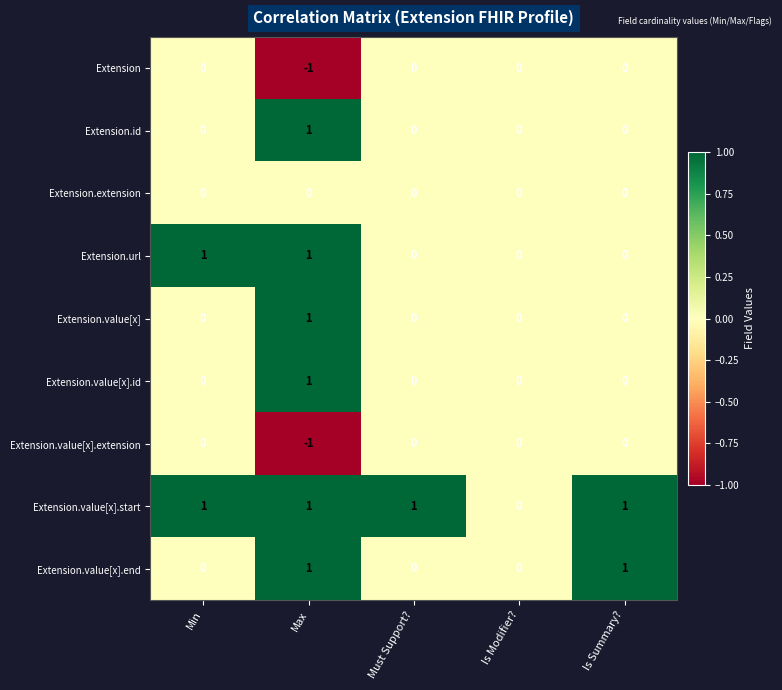

Count the Extension.url values in the range 0 to 1.

5